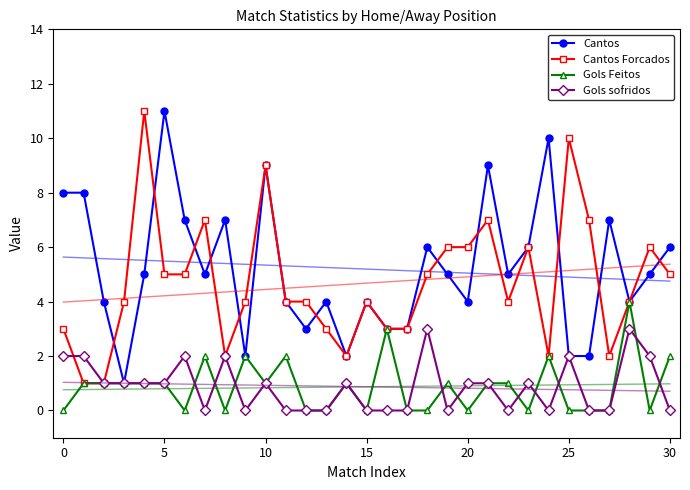

Between 9 and 18, which series saw the biggest shift?

Cantos